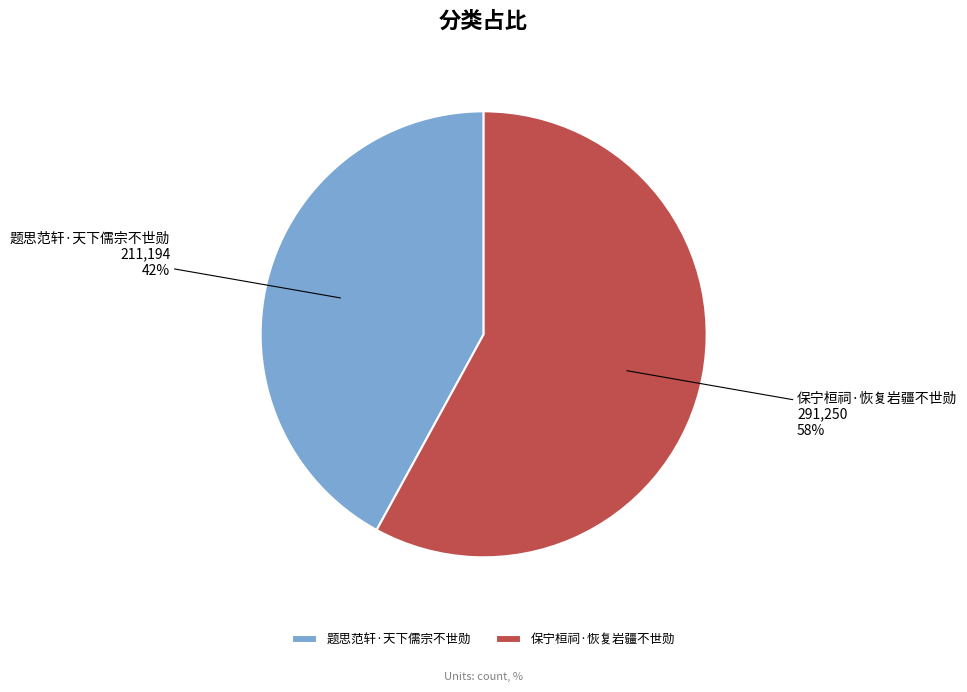

To the nearest percent, what is the average slice percentage?

50%